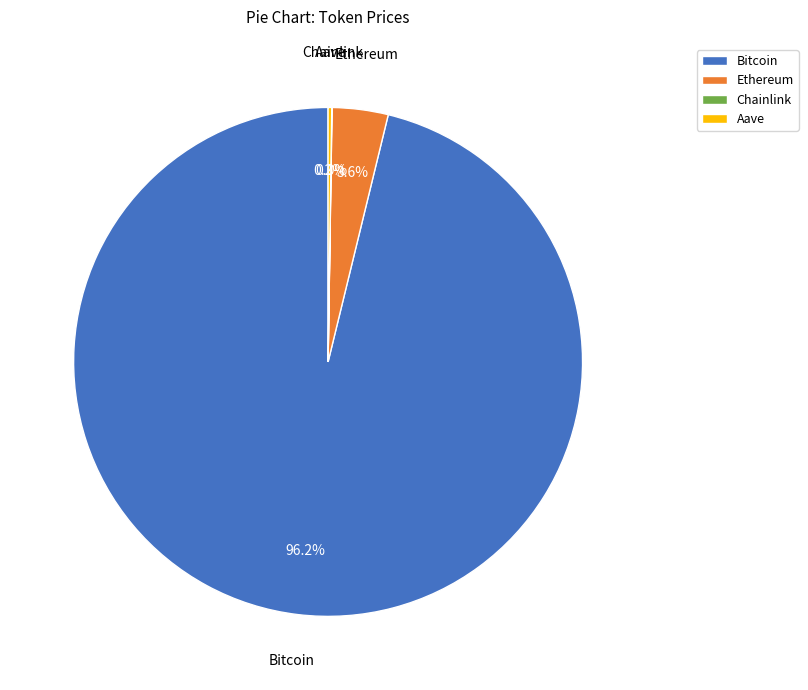

What portion of the pie excludes Bitcoin?

3.8%